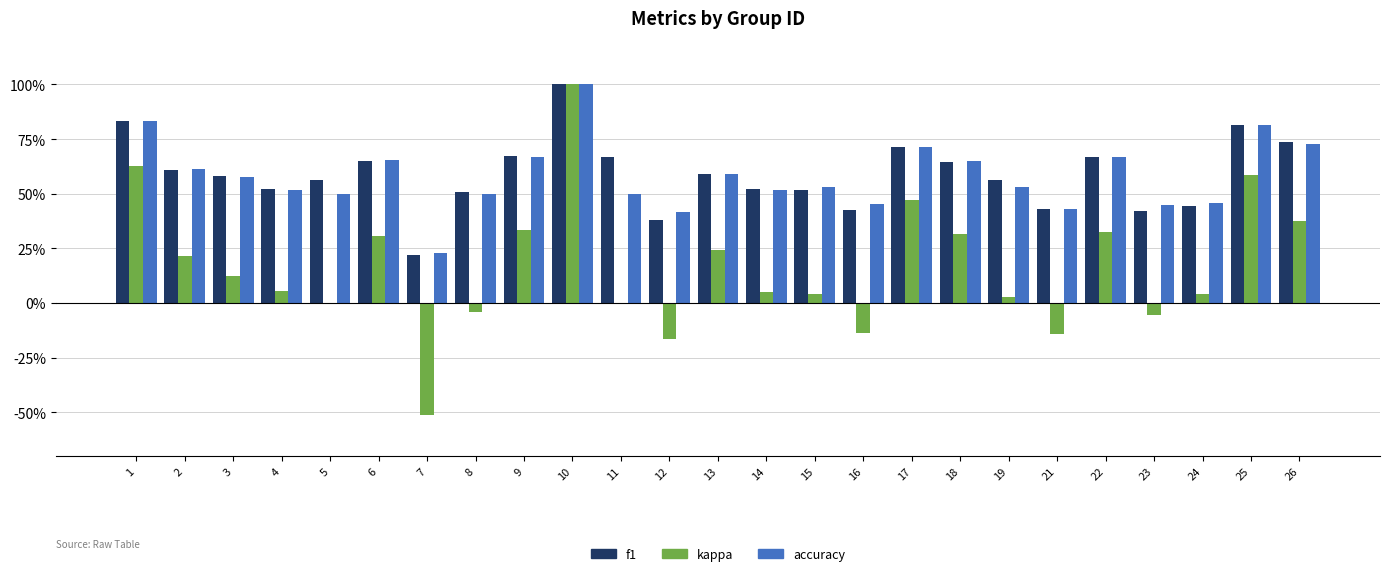

What is the difference between the second highest and second lowest values in the accuracy series?

0.4